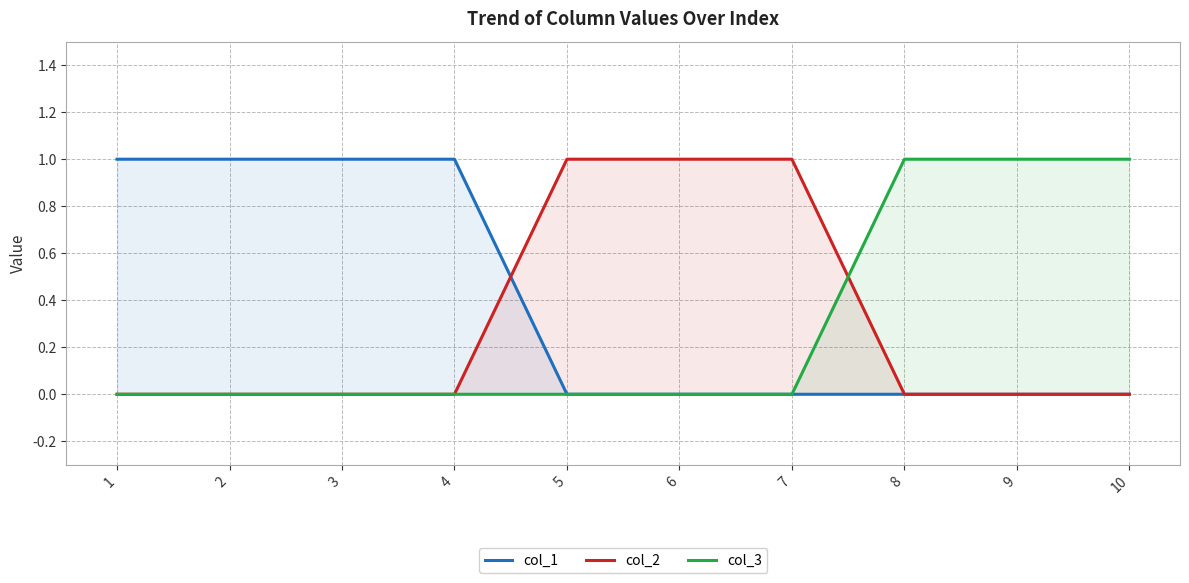

How many lines are shown in the chart?

3